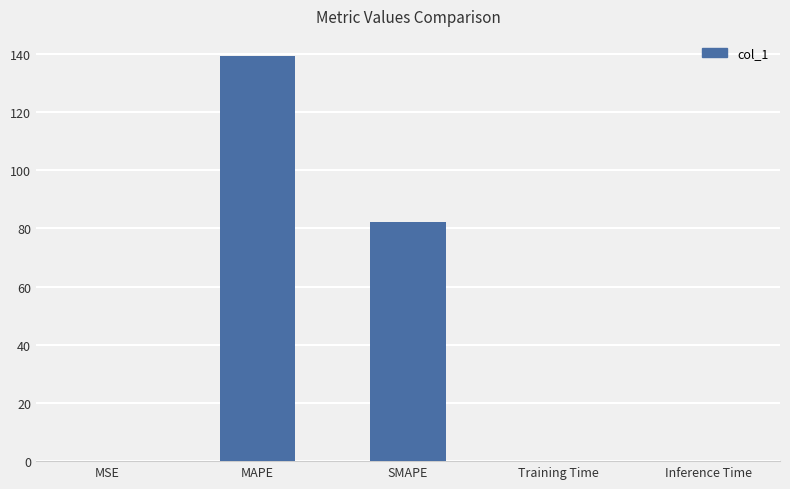

At which label is the value closest to 69?

SMAPE